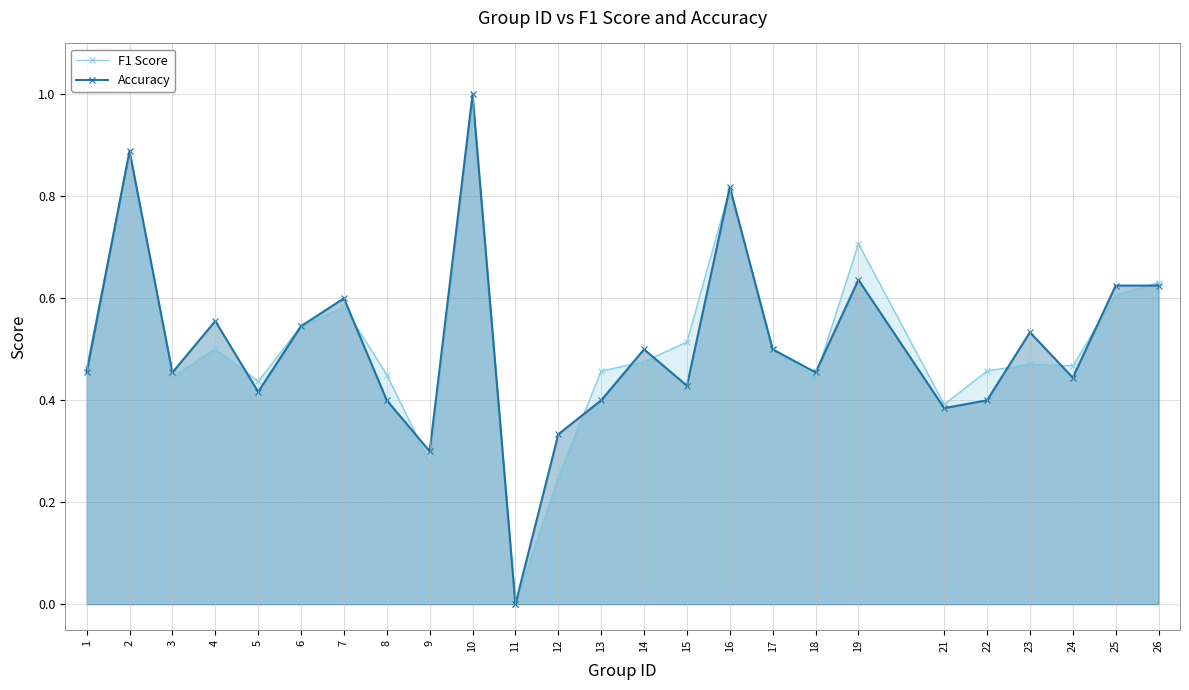

What is the maximum value shown in the chart?

1.0